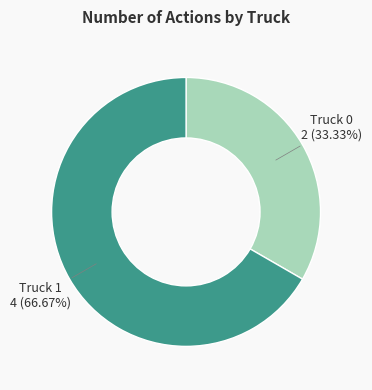

Is there a majority slice in this chart?

Yes